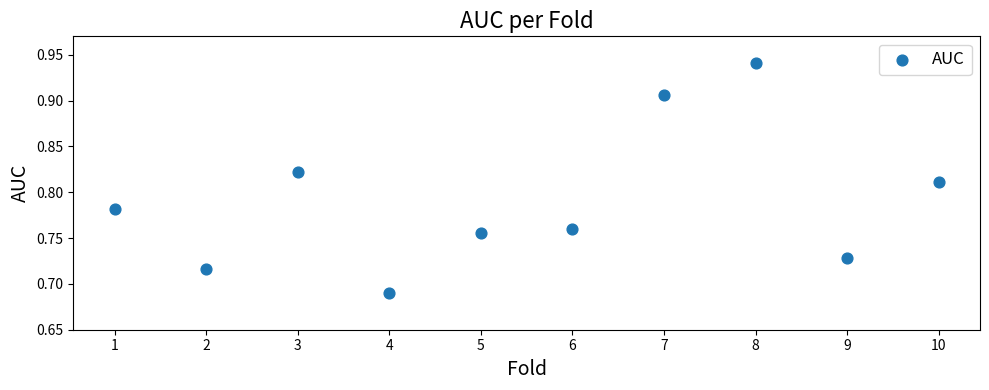

What is the average X value?

5.5